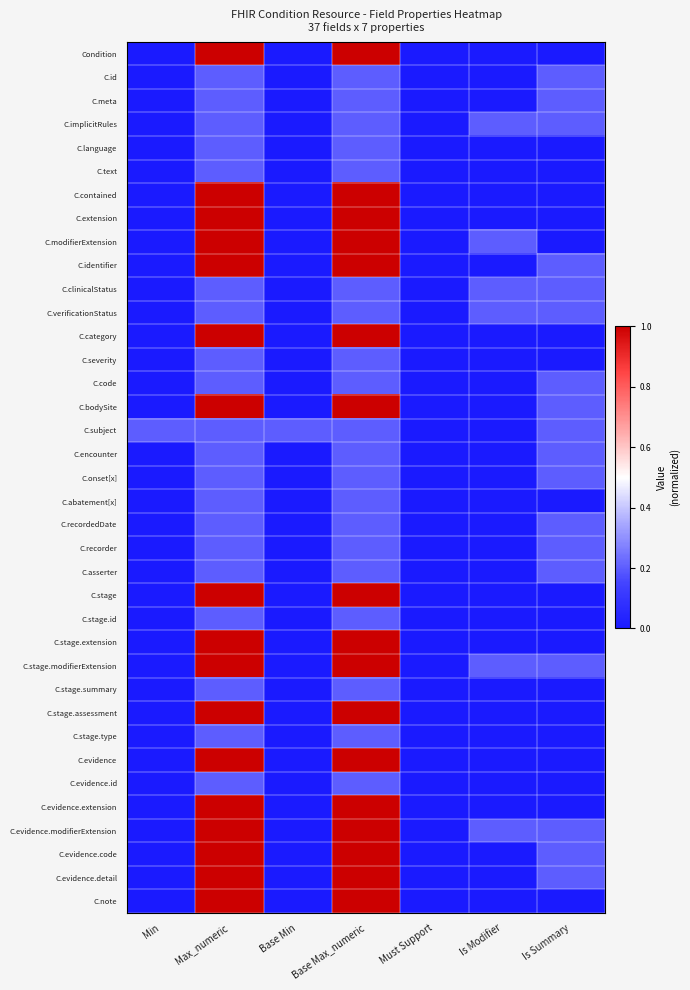

Which category has the lowest value across all series?

Min